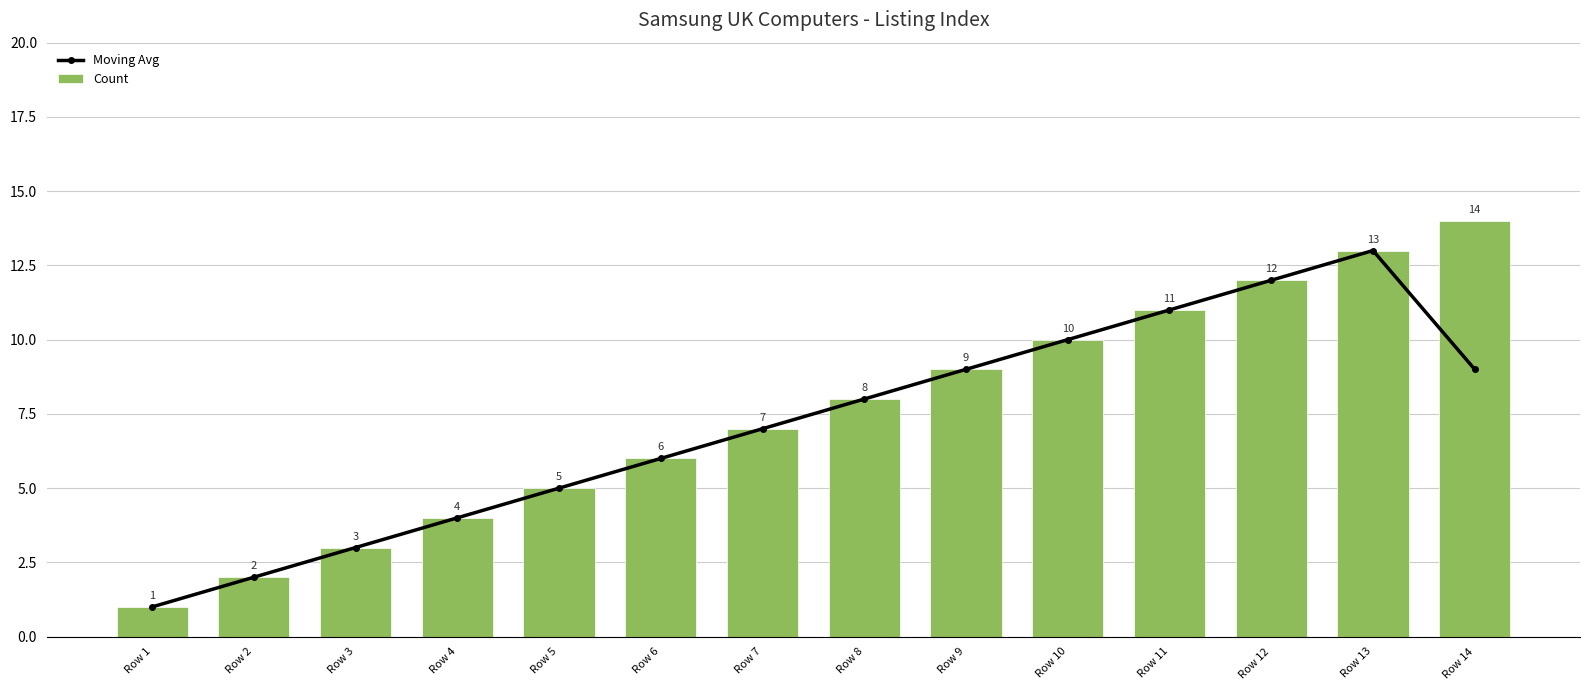

What is the average value of the Moving Avg series?

7.1